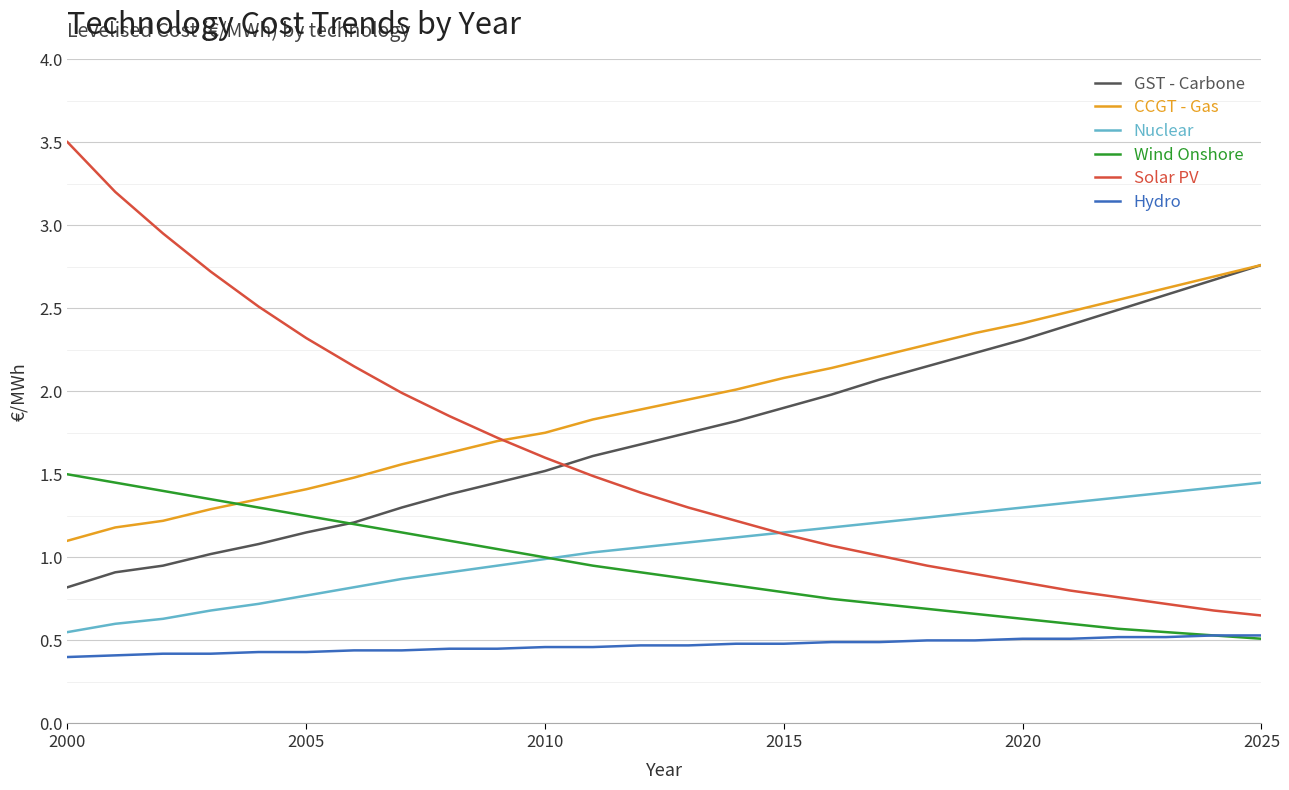

True or false: Solar PV and Wind Onshore cross at least once.

False